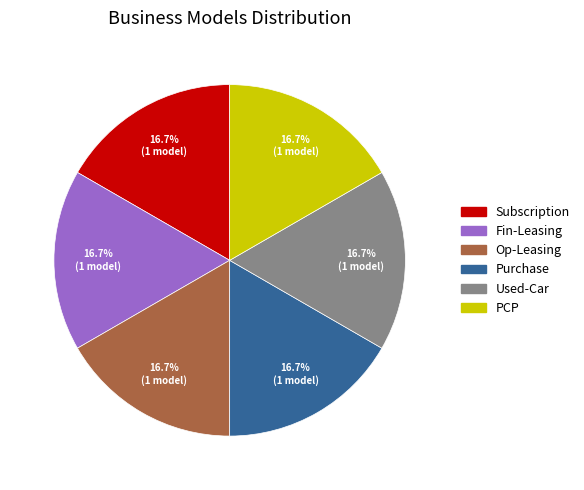

Approximately how many times larger is the value at Fin-Leasing compared to Purchase?

1.0